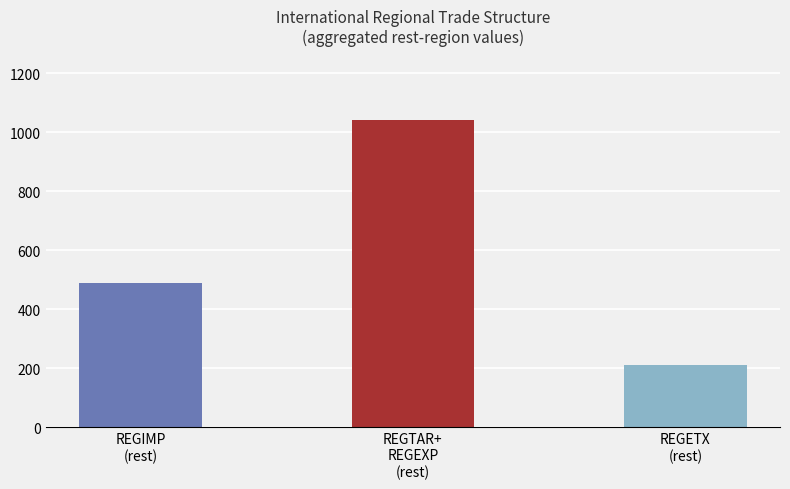

How many data points does each series have?

3